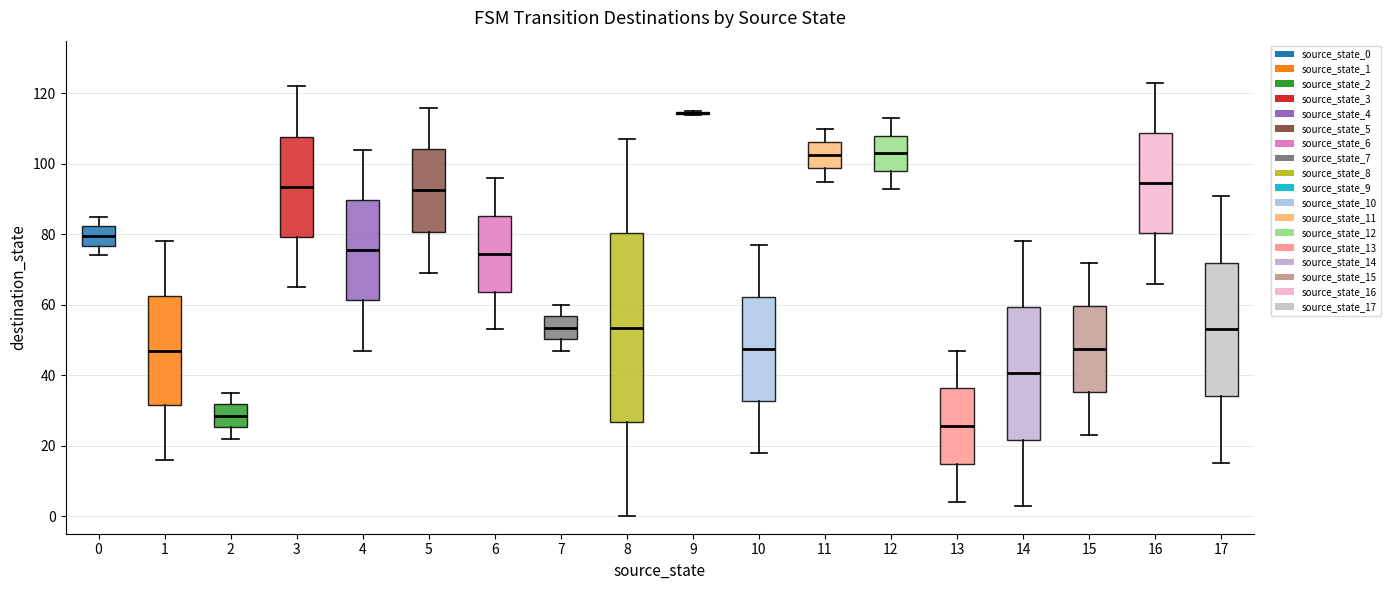

Reading left to right, read every box against the y-axis: the position of its median line, the range the box covers, and the ends of its whiskers. The values are not printed on the chart, so give them approximately, as read against the axis.

0: median 80, box 76 to 82, whiskers 74 to 86
1: median 48, box 32 to 62, whiskers 16 to 78
2: median 28, box 26 to 32, whiskers 22 to 36
3: median 94, box 80 to 108, whiskers 66 to 122
4: median 76, box 62 to 90, whiskers 48 to 104
5: median 92, box 80 to 104, whiskers 70 to 116
6: median 74, box 64 to 86, whiskers 54 to 96
7: median 54, box 50 to 56, whiskers 48 to 60
8: median 54, box 26 to 80, whiskers 0 to 108
9: box collapsed to a line at 114, whiskers 114 to 116
10: median 48, box 32 to 62, whiskers 18 to 78
11: median 102, box 98 to 106, whiskers 96 to 110
12: median 104, box 98 to 108, whiskers 94 to 114
13: median 26, box 14 to 36, whiskers 4 to 48
14: median 40, box 22 to 60, whiskers 4 to 78
15: median 48, box 36 to 60, whiskers 24 to 72
16: median 94, box 80 to 108, whiskers 66 to 124
17: median 54, box 34 to 72, whiskers 16 to 92